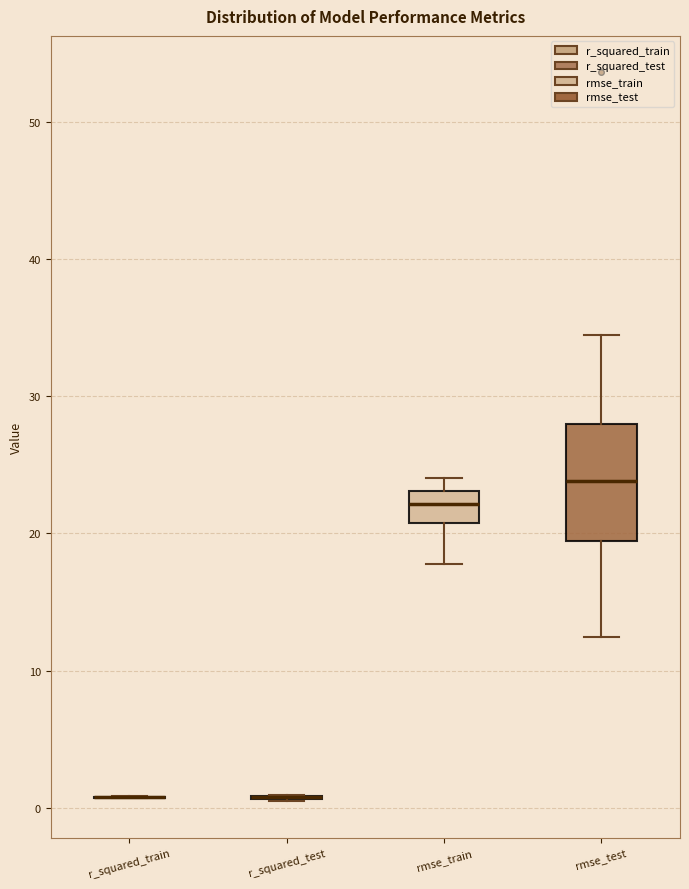

Reading left to right, transcribe this box plot: for each box, give where its median line is, the range the box spans, and where its two whiskers end, as read against the y-axis. The values are not printed on the chart, so give them approximately, as read against the axis.

r_squared_train: box collapsed to a line at 1, whiskers 1 to 1
r_squared_test: box collapsed to a line at 1, whiskers 0 to 1
rmse_train: median 22, box 21 to 23, whiskers 18 to 24
rmse_test: median 24, box 19 to 28, whiskers 12 to 34